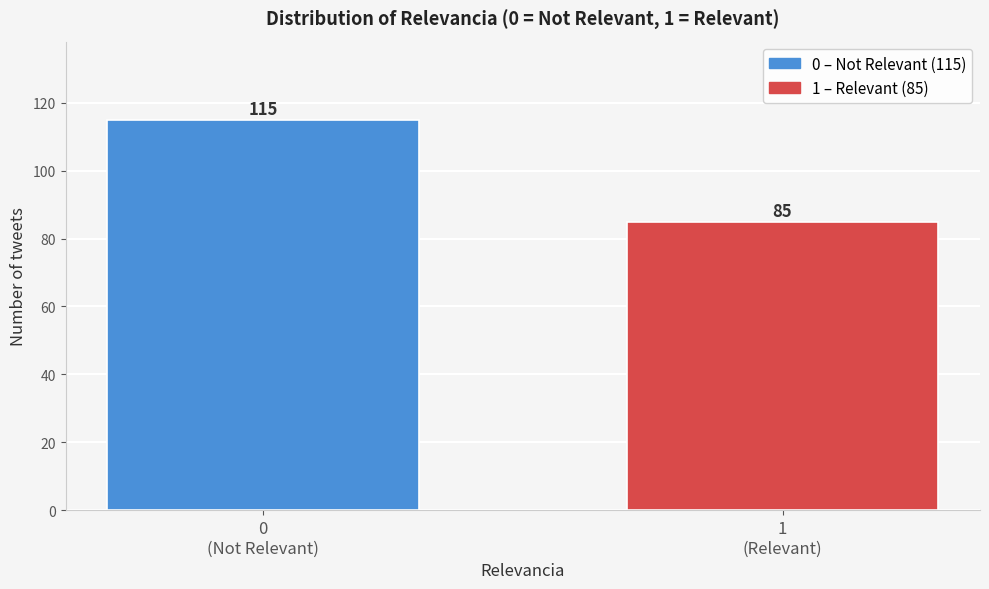

Reading left to right, list all the values displayed in this chart.

115	85